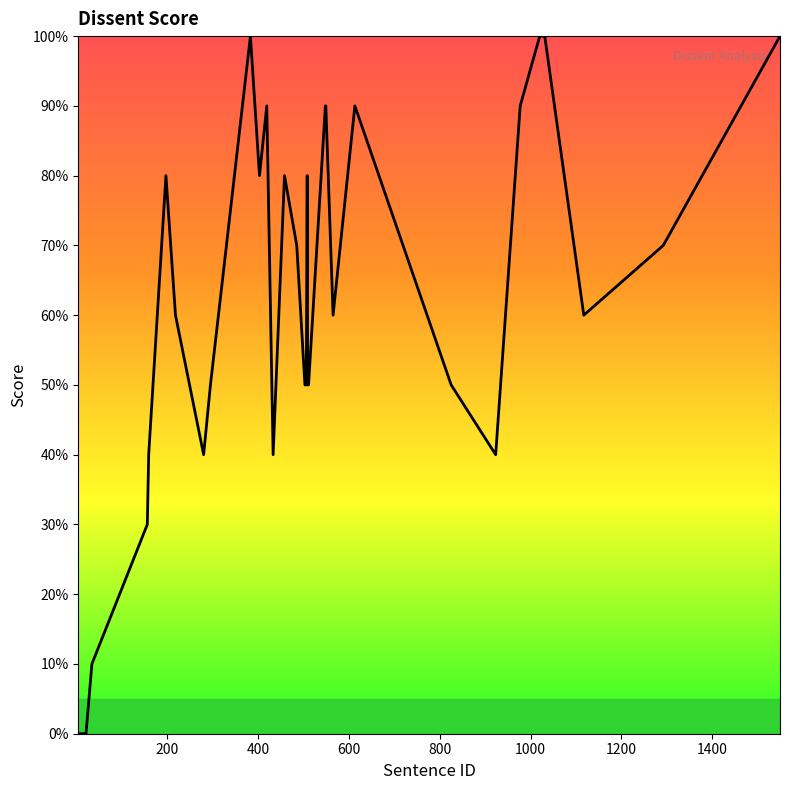

How many points are lower than both their immediate neighbors (excluding endpoints)?

6